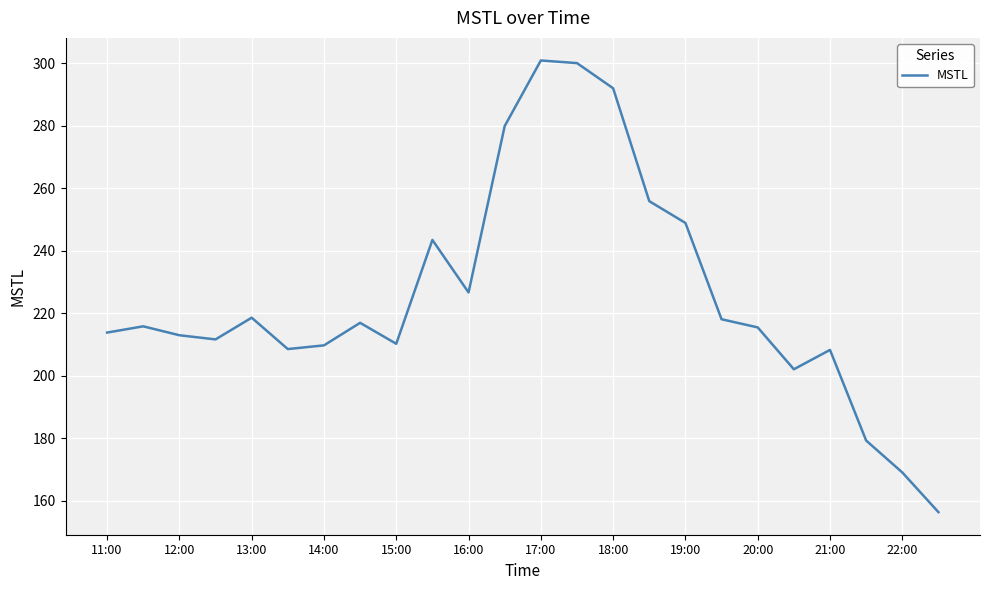

What is the maximum value shown in the chart?

300.9